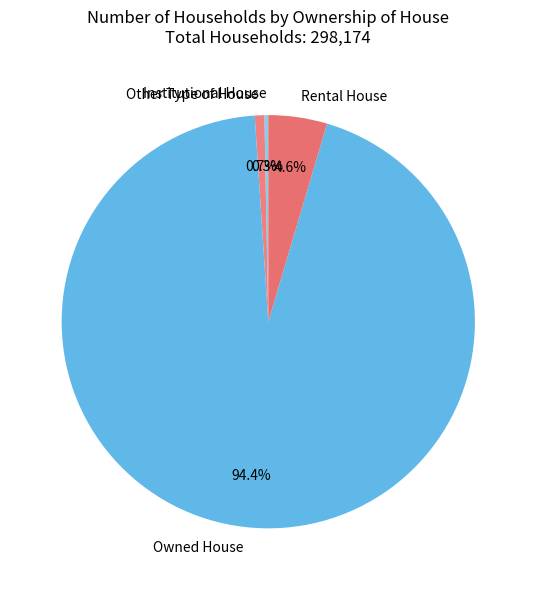

Does Owned House account for over 50% of the chart?

Yes